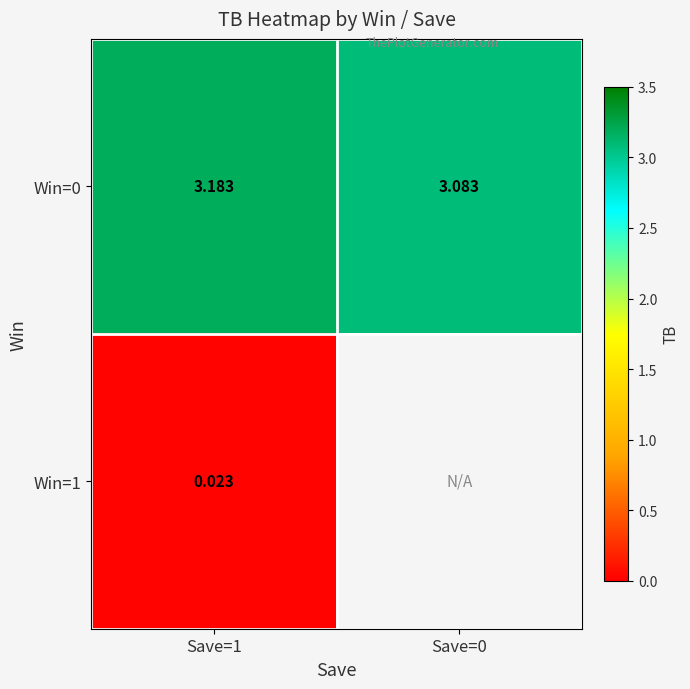

Rank the series at Save=0 from highest to lowest value.

Win=0, Win=1